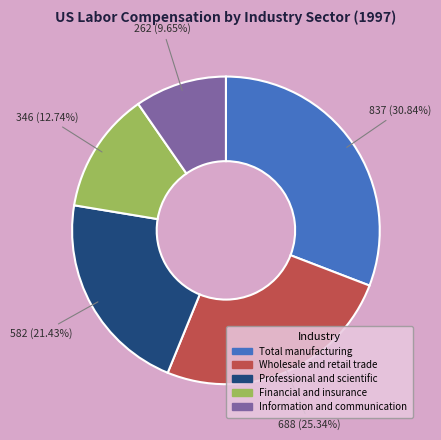

Does Professional and scientific account for over 50% of the chart?

No